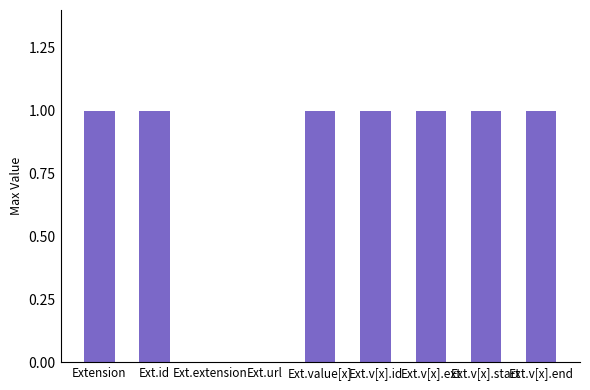

Reading left to right, what are all the values shown in this chart?

1	1	0	0	1	1	1	1	1